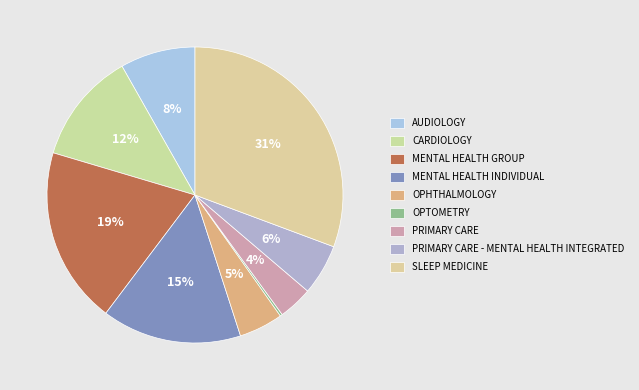

How many slices are in this pie chart?

9